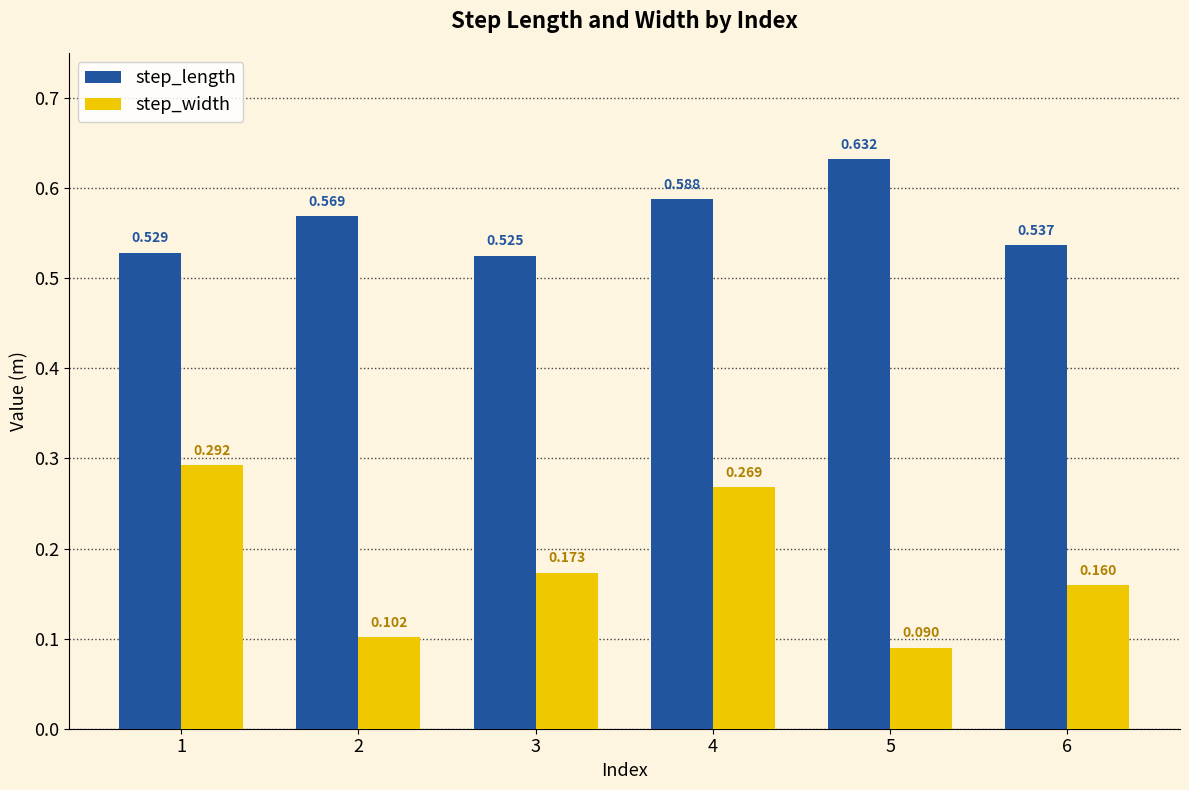

At which category is the sum across all series the highest?

4